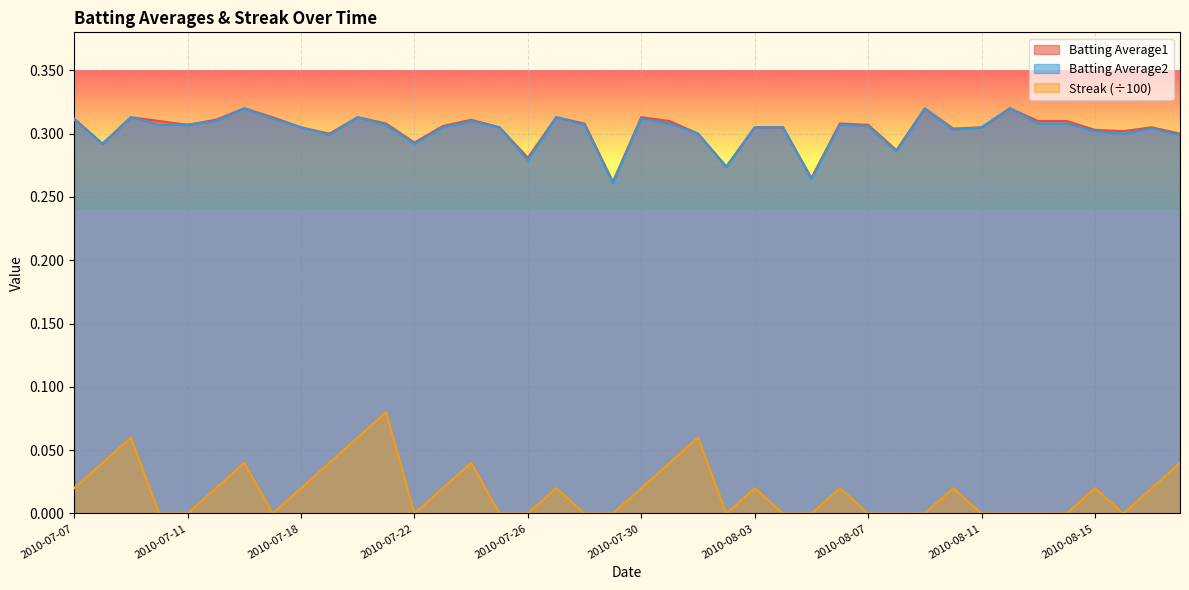

How many lines are shown in the chart?

3